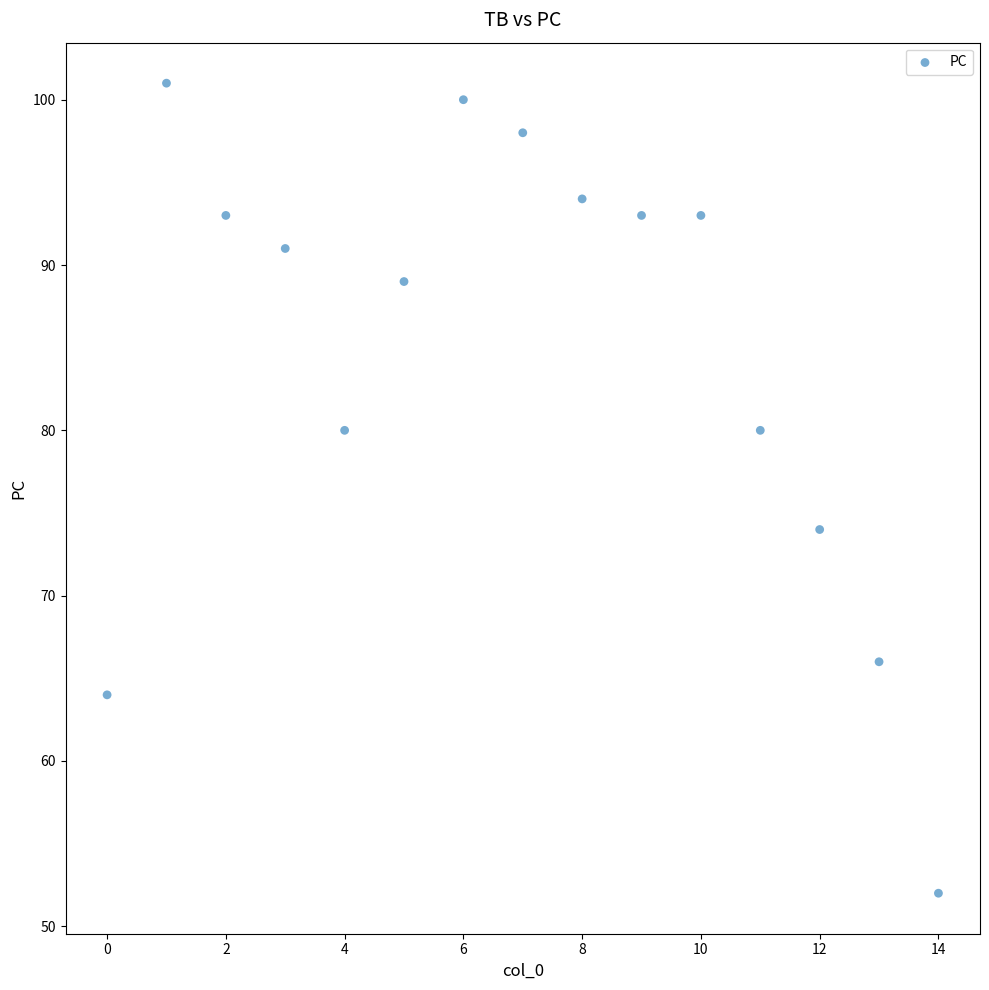

What Y value in the scatter plot is closest to 76?

74